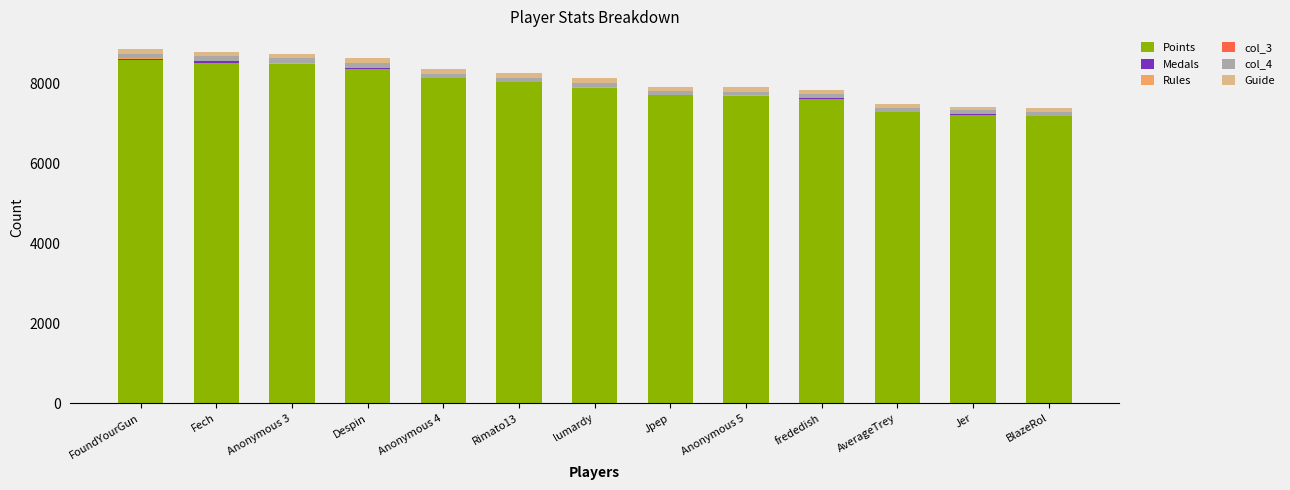

The value of Points at lumardy is 7882. True or false?

True